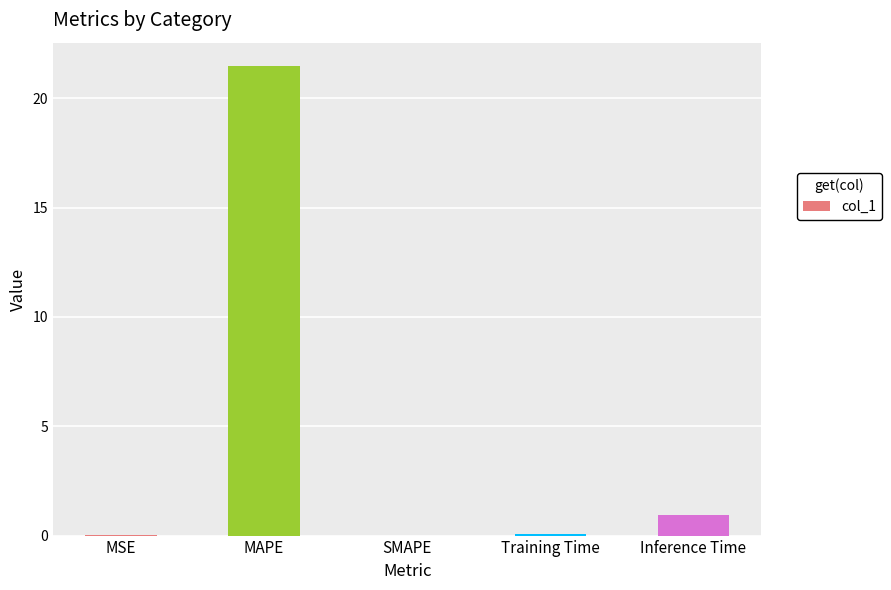

True or false: the data shows 0.9 at Inference Time.

True